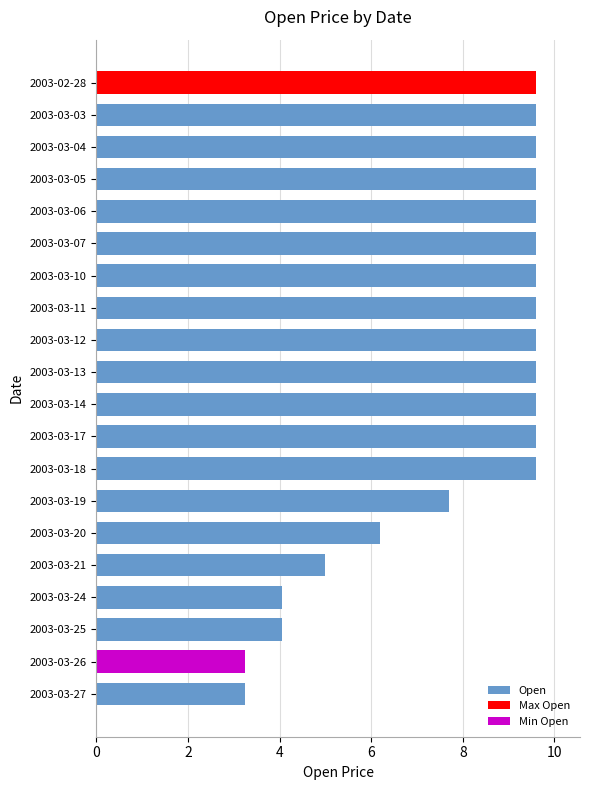

What is the greatest value displayed?

9.6